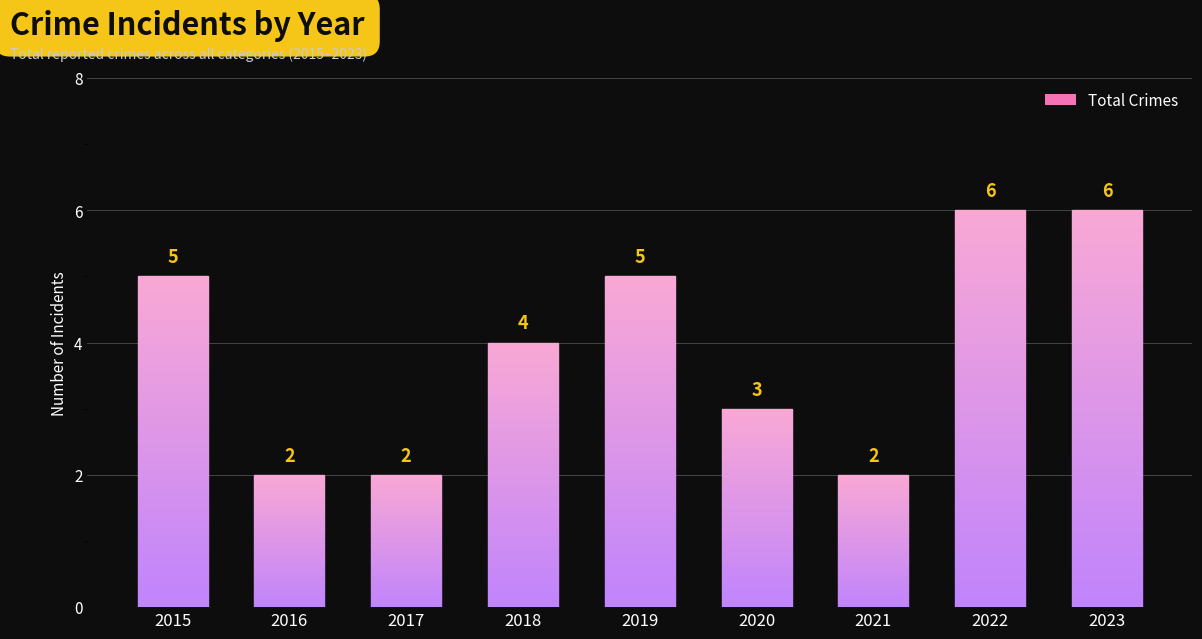

Reading left to right, list all the values displayed in this chart.

5	2	2	4	5	3	2	6	6